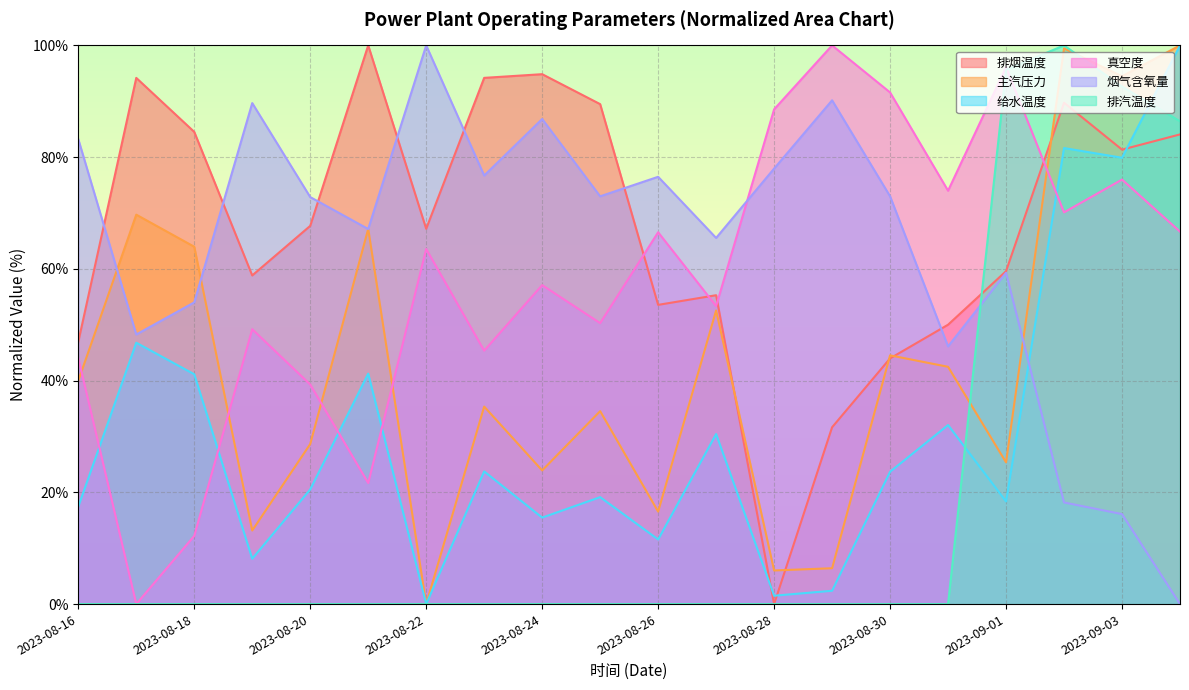

What is the sum of the 排烟温度 values at 2023-08-20 and 2023-08-24?

162.5